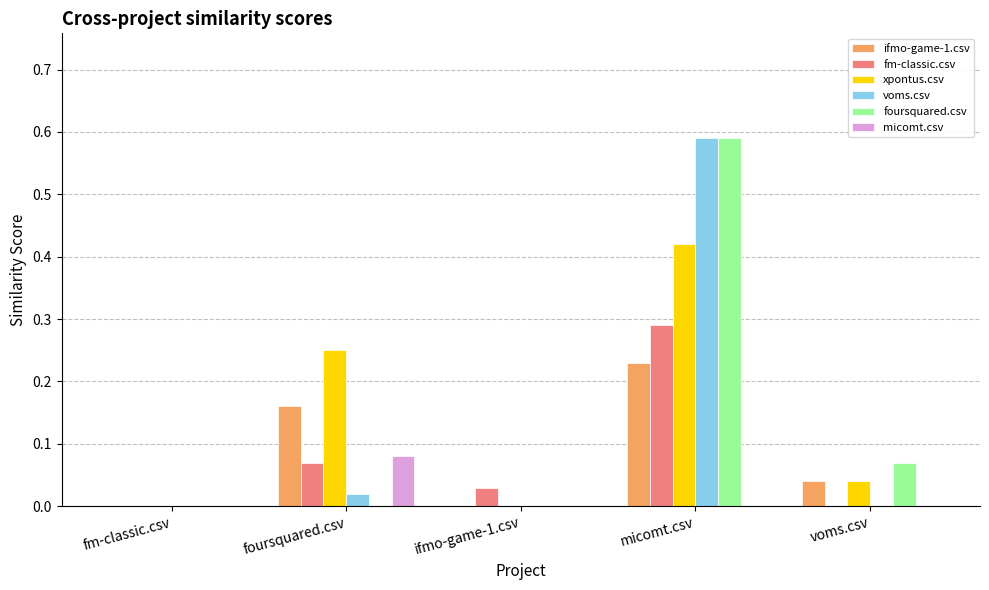

Which series changed the most between foursquared.csv and micomt.csv?

foursquared.csv